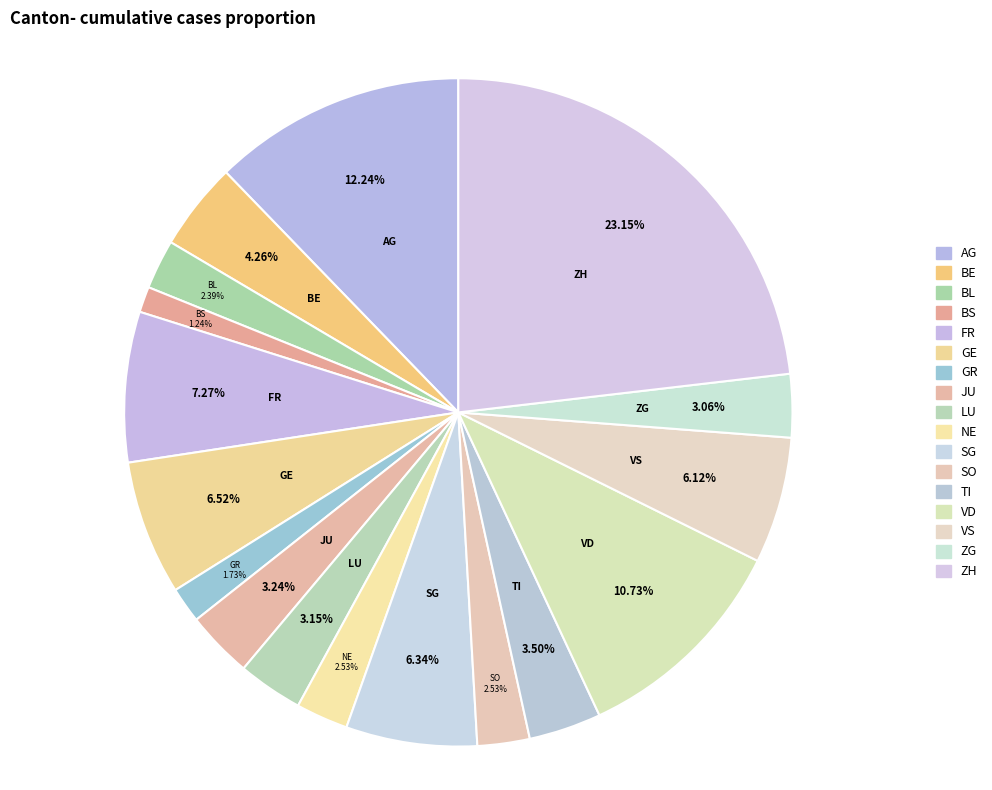

Approximately how many times larger is the value at AG compared to GR?

7.1